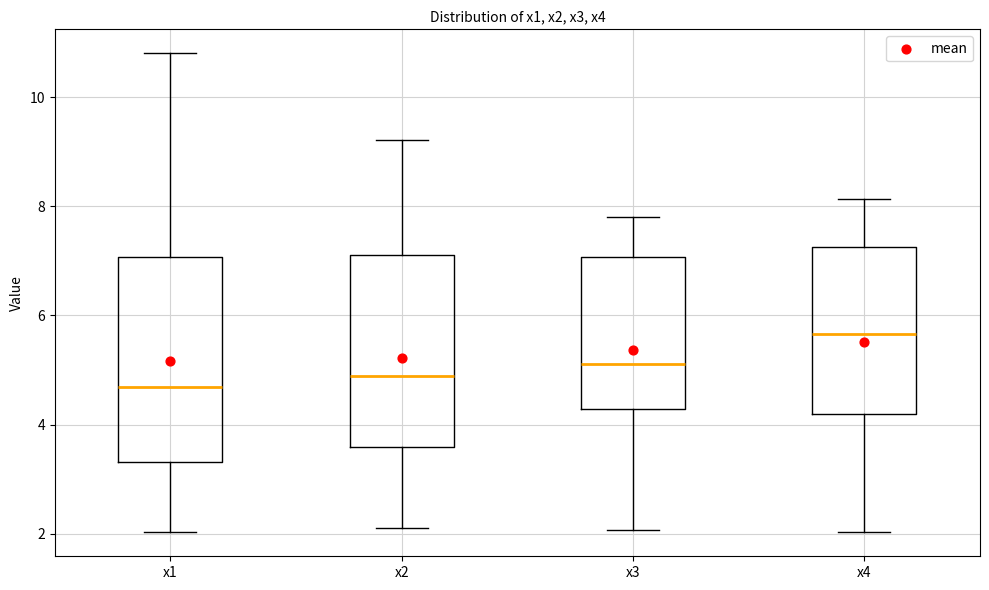

Reading left to right, read every box against the y-axis: the position of its median line, the range the box covers, and the ends of its whiskers. The values are not printed on the chart, so give them approximately, as read against the axis.

x1: median 4.6, box 3.4 to 7.0, whiskers 2.0 to 10.8
x2: median 4.8, box 3.6 to 7.2, whiskers 2.2 to 9.2
x3: median 5.2, box 4.2 to 7.0, whiskers 2.0 to 7.8
x4: median 5.6, box 4.2 to 7.2, whiskers 2.0 to 8.2